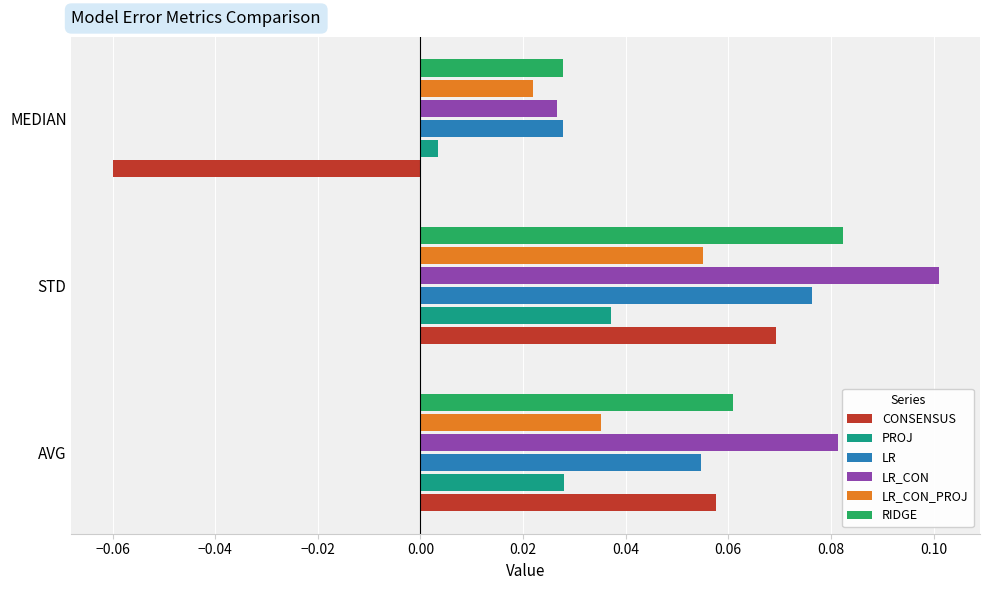

Is it true that PROJ equals 0.1 at STD?

False